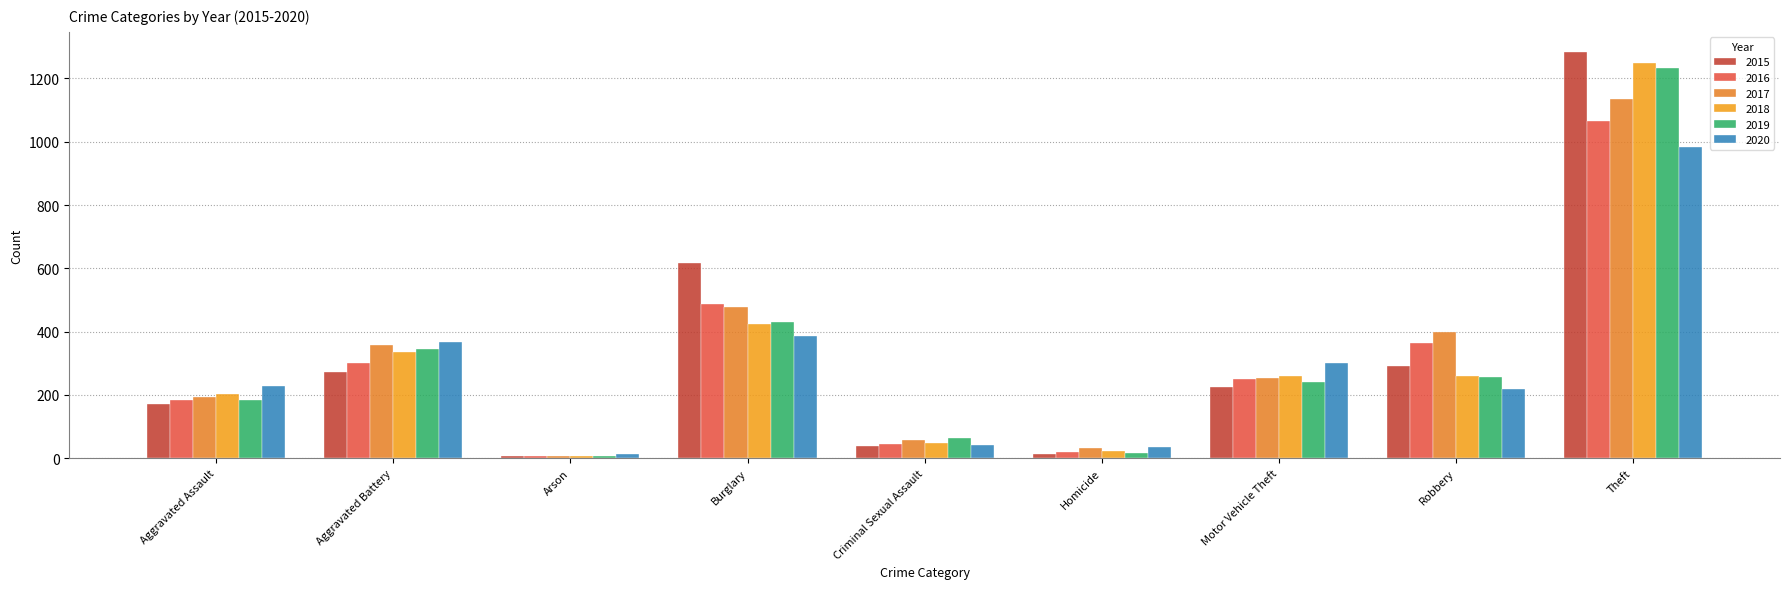

True or false: 2015 has a value of 293 at Robbery.

True